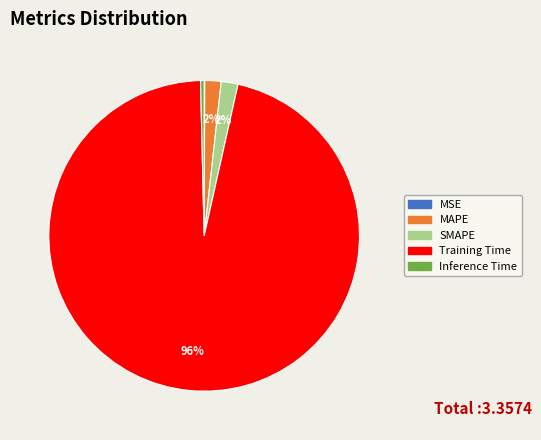

Between MAPE and Inference Time, which is larger?

MAPE